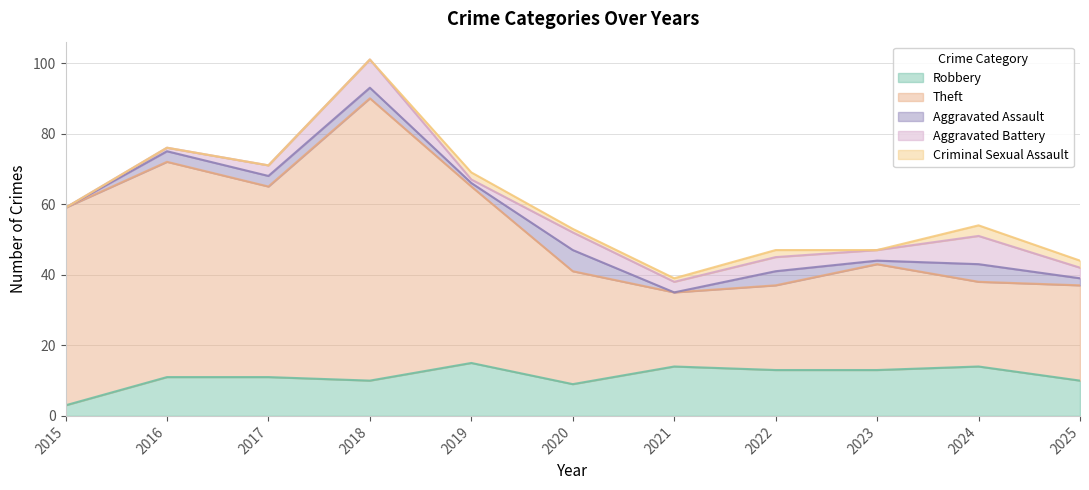

Rank the series by their maximum value, from highest to lowest.

Theft, Robbery, Aggravated Battery, Aggravated Assault, Criminal Sexual Assault